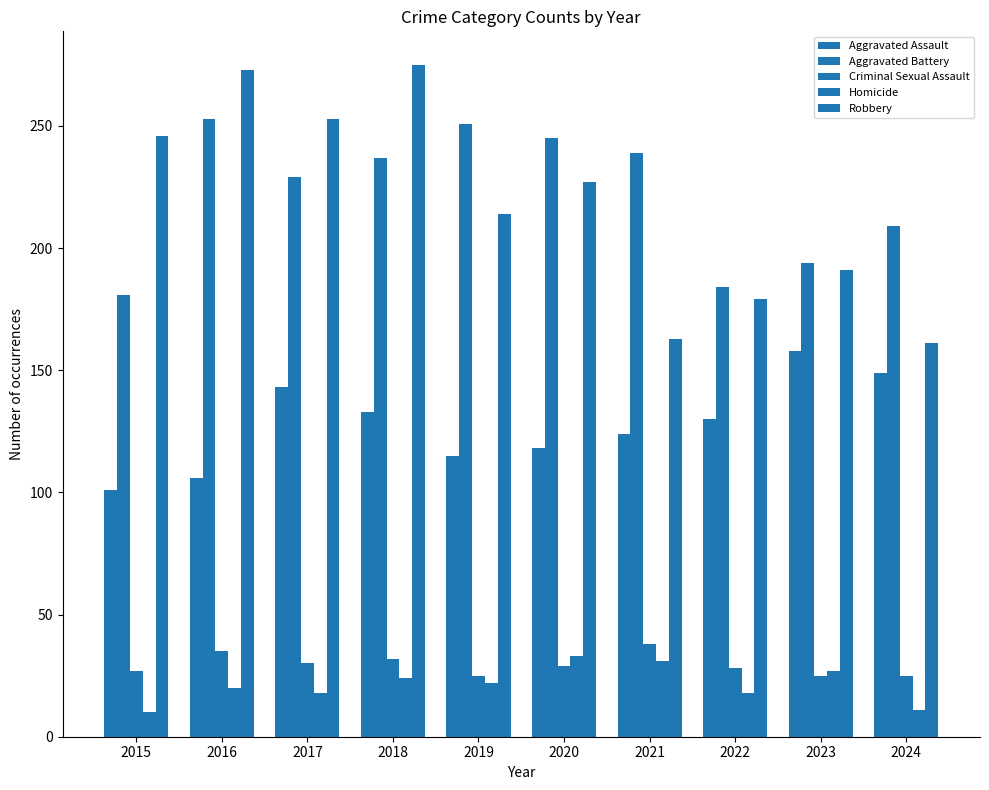

How many bars are there in each group?

5